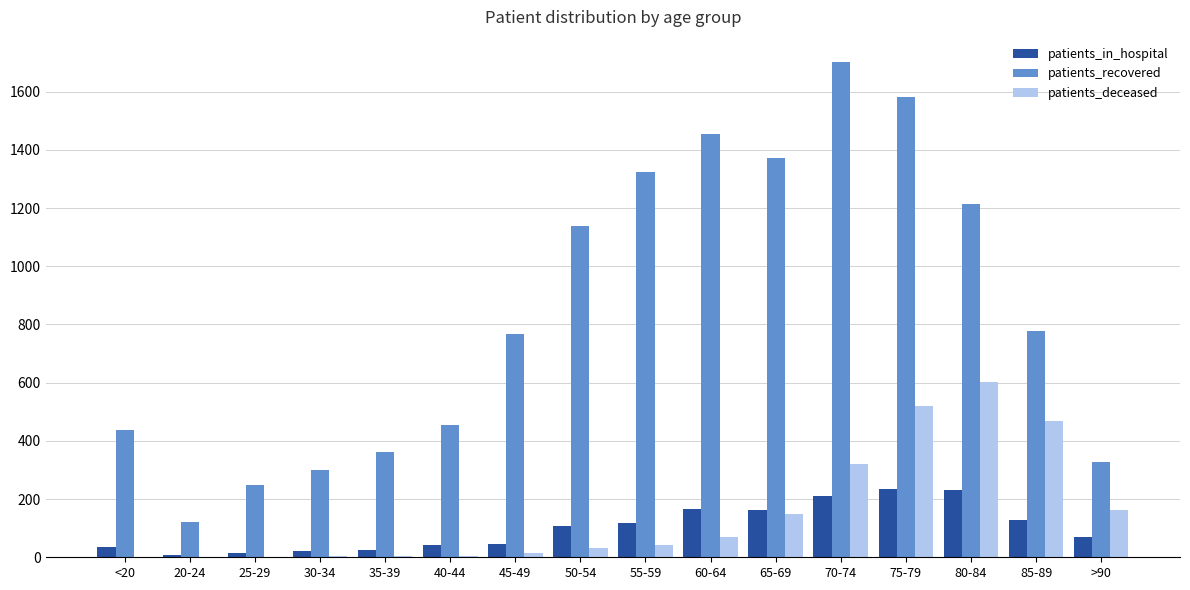

Are the bars grouped side by side (vs. stacked)?

Yes